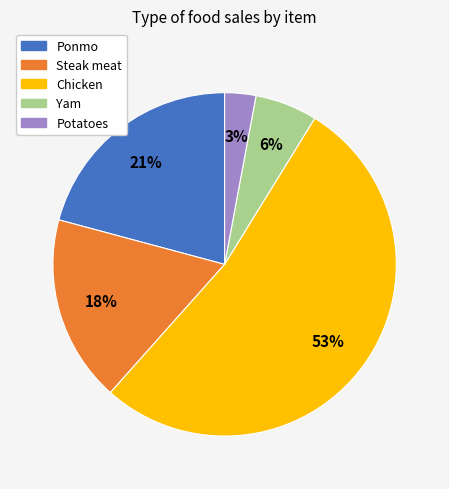

True or false: Chicken accounts for 53% of the total.

True